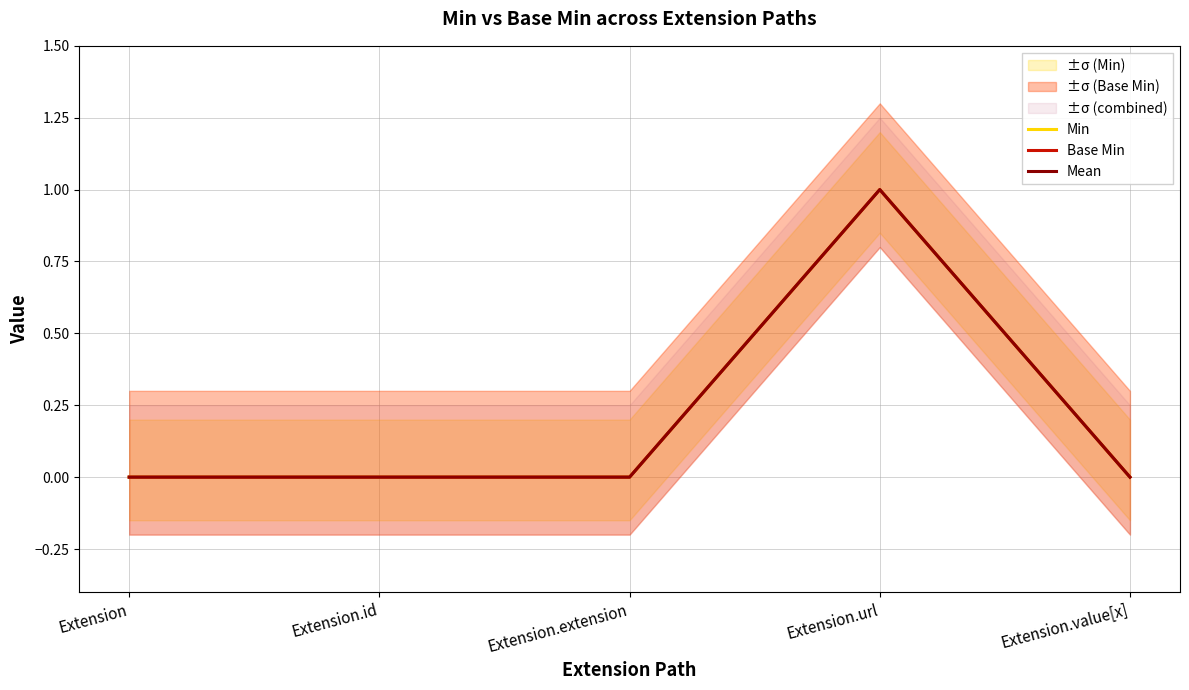

What is the difference between the maximum and minimum values in the Mean series?

1